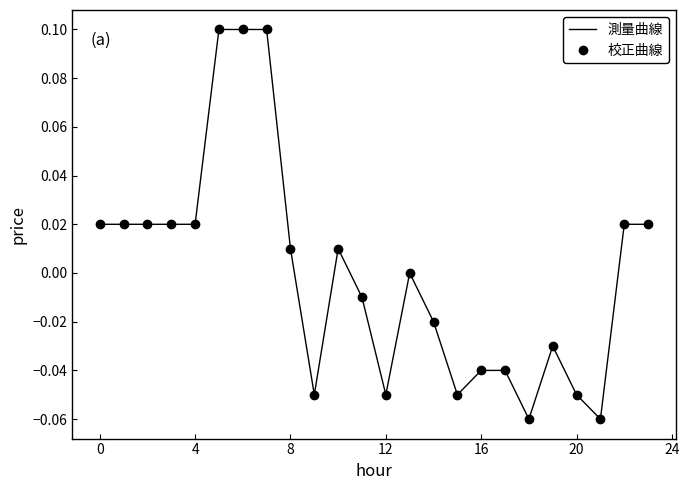

True or false: 測量曲線 and 校正曲線 intersect in this chart.

False